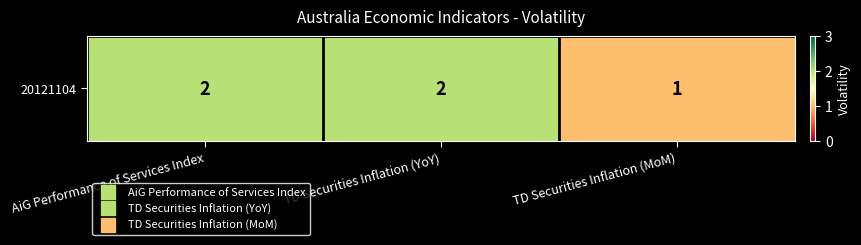

What is the smallest value displayed?

1